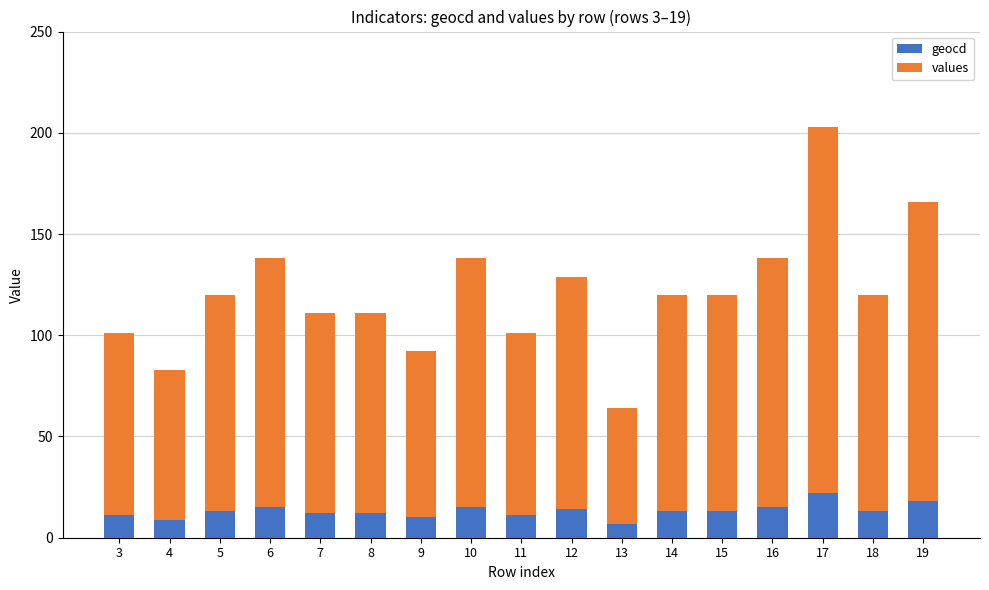

The geocd series shows 12 at 7. True or false?

True